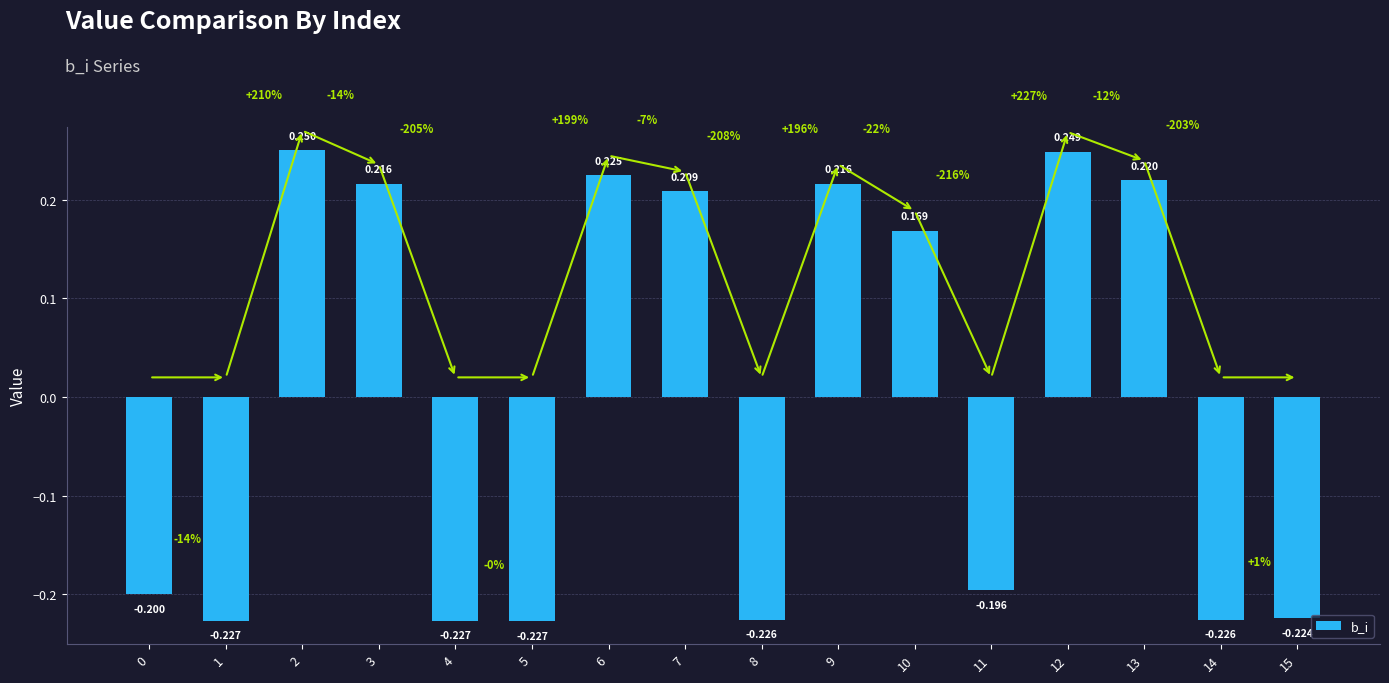

How many positive values are there?

8